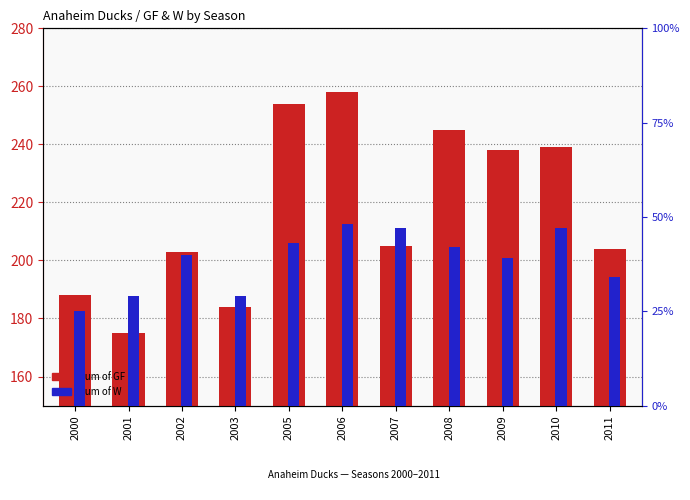

At which label does Sum of W first exceed 40?

2005